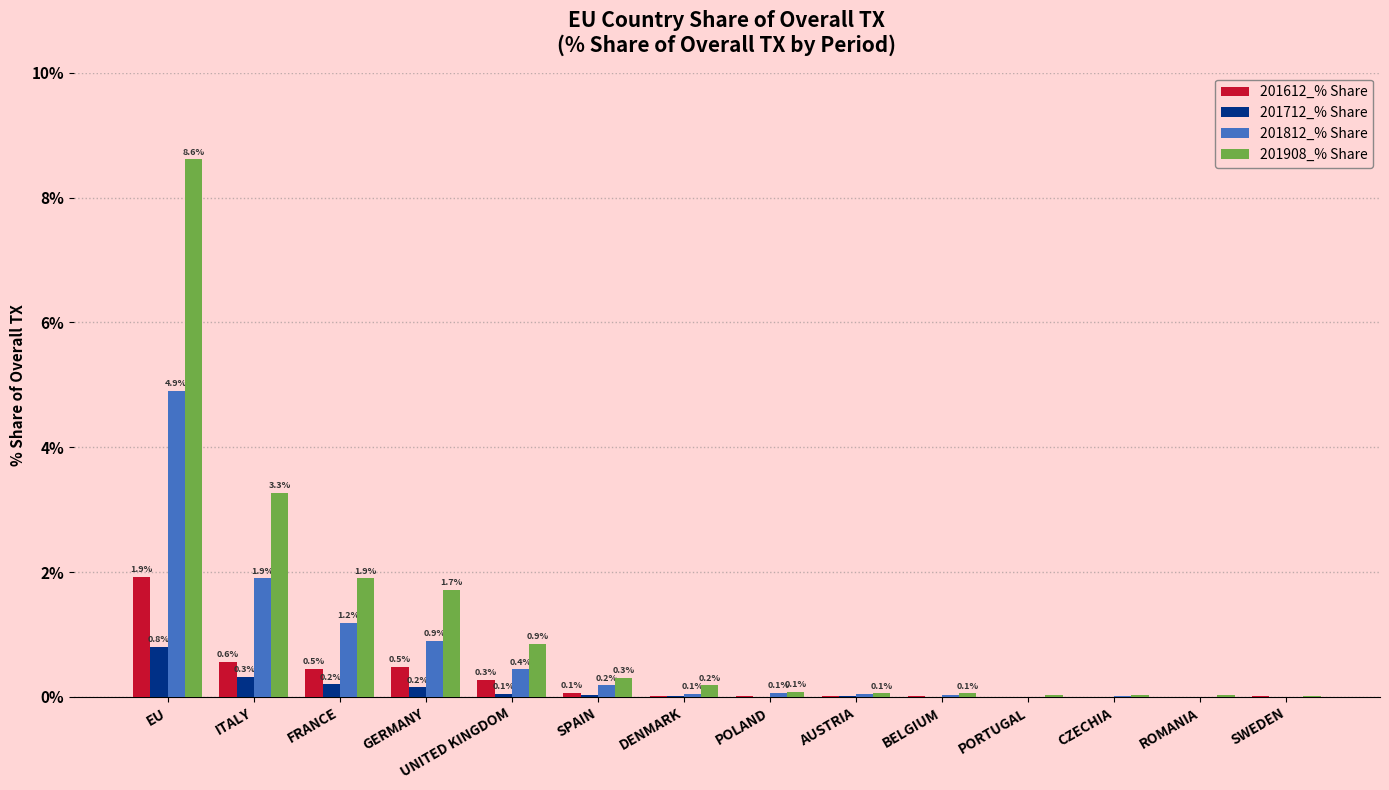

Which series has the largest total across all categories?

201908_% Share